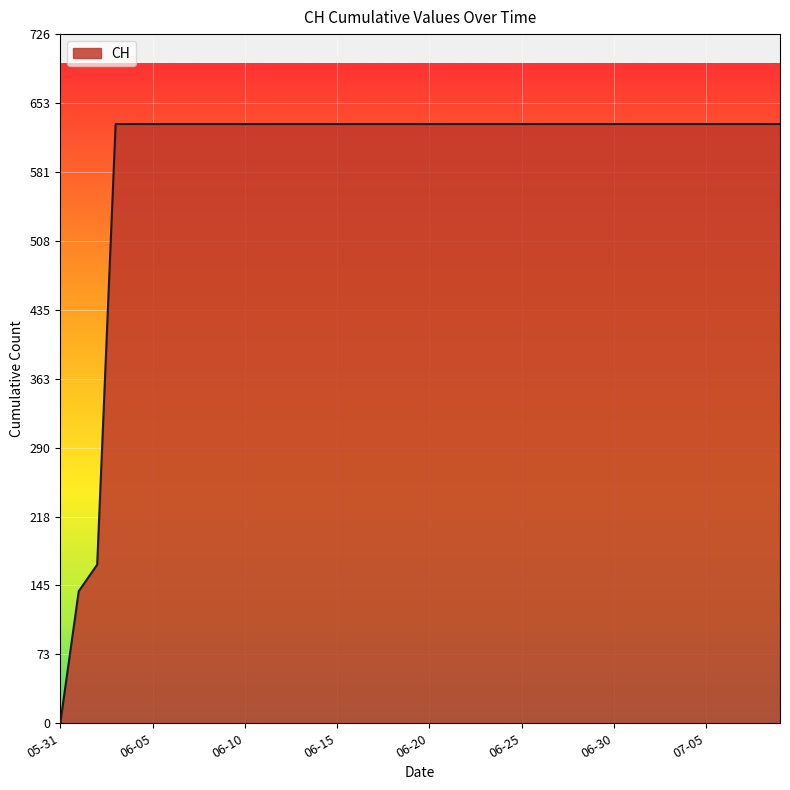

Reading left to right, transcribe all the data shown in this chart.

0	139	167	631	631	631	631	631	631	631	631	631	631	631	631	631	631	631	631	631	631	631	631	631	631	631	631	631	631	631	631	631	631	631	631	631	631	631	631	631